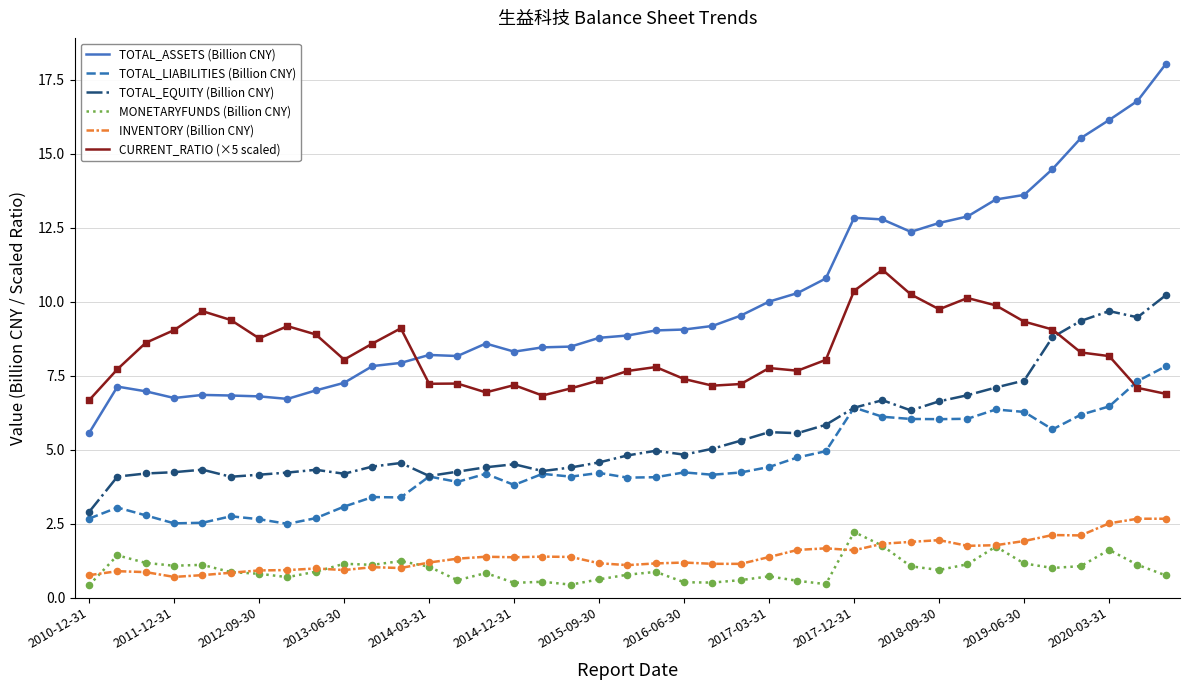

What are all the series names shown in the legend?

TOTAL_ASSETS (Billion CNY), TOTAL_LIABILITIES (Billion CNY), TOTAL_EQUITY (Billion CNY), MONETARYFUNDS (Billion CNY), INVENTORY (Billion CNY), CURRENT_RATIO (×5 scaled)